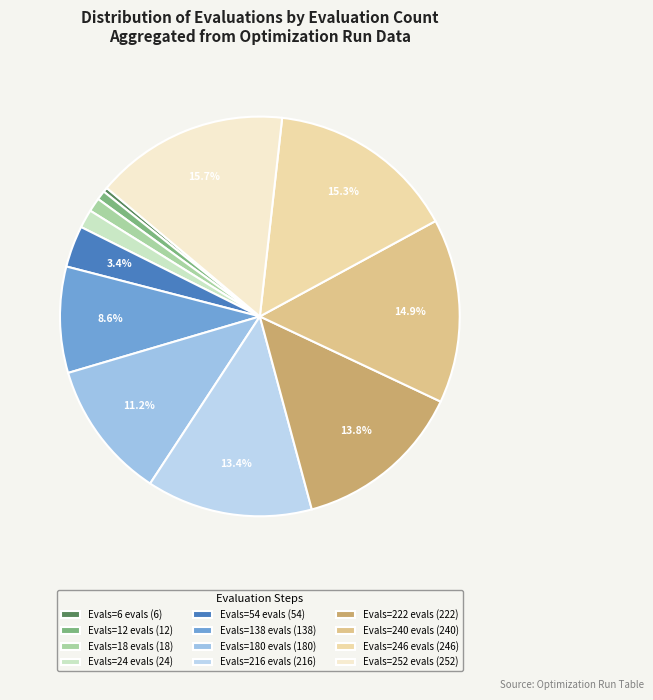

Rank the categories by value from lowest to highest.

6, 12, 18, 24, 54, 138, 180, 216, 222, 240, 246, 252